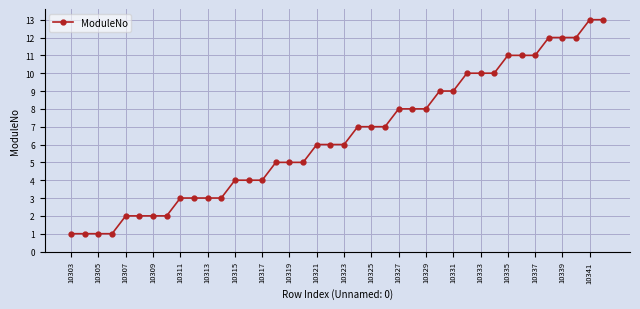

Count the number of categories in the chart.

40